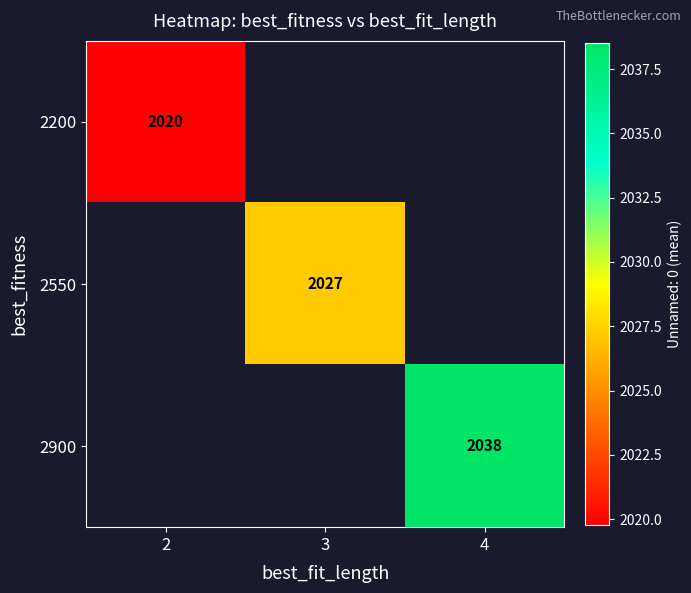

Is the value of 2900 at 4 greater than the value of 2200 at 2?

Yes